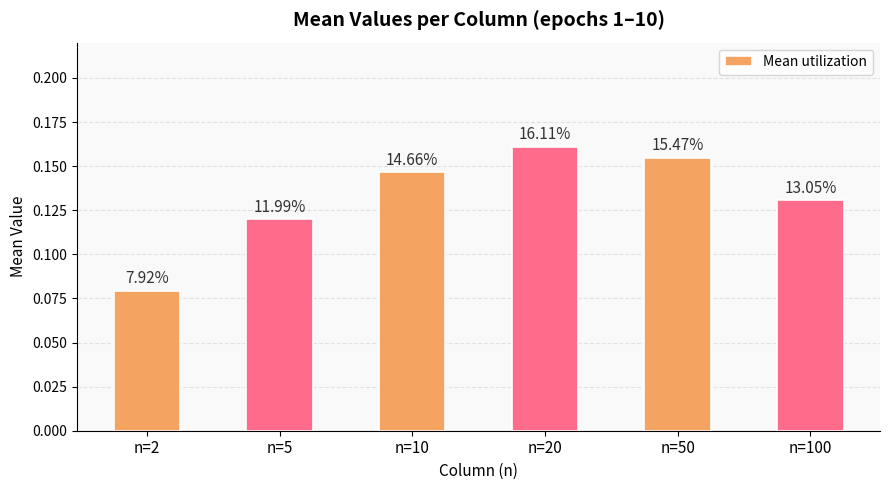

What is the sum of all values?

0.8